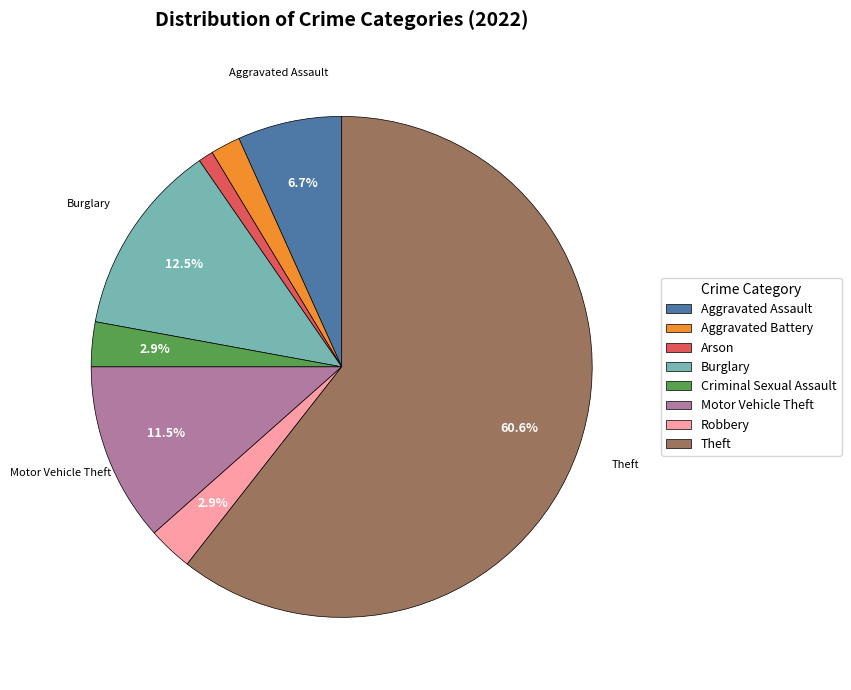

What is the majority slice?

Theft